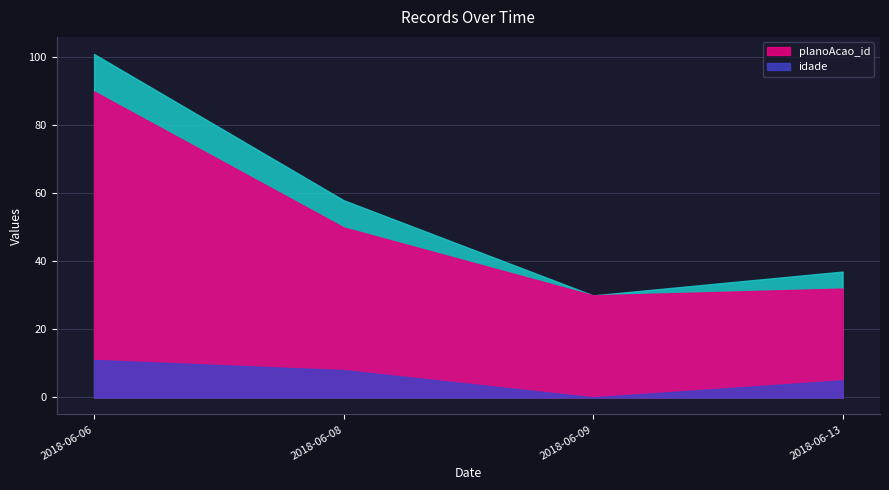

The planoAcao_id series shows 6 at 2018-06-06. True or false?

False